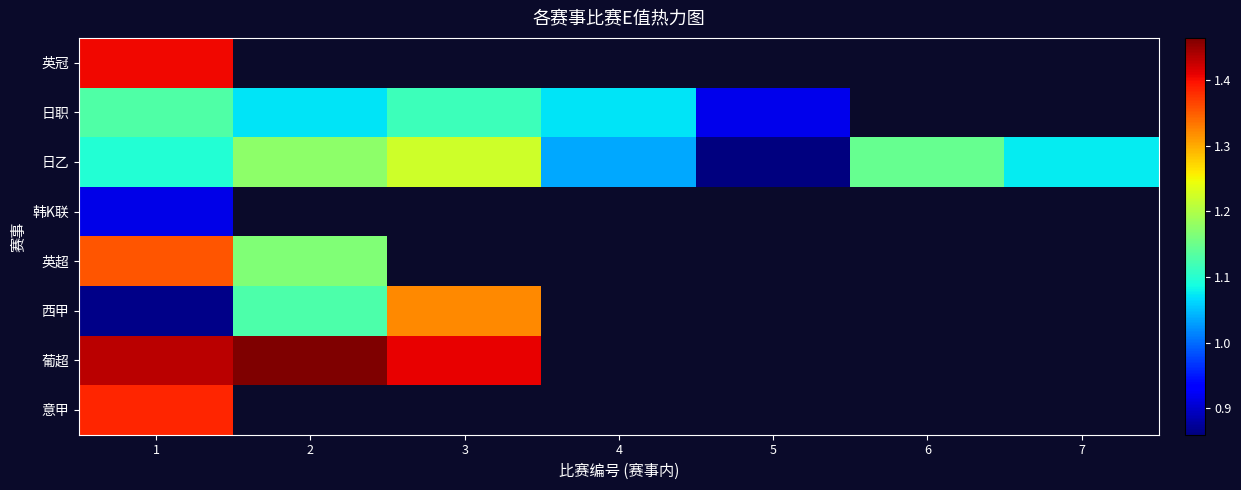

Rank the categories by 日乙 value from lowest to highest.

5, 4, 7, 1, 6, 2, 3